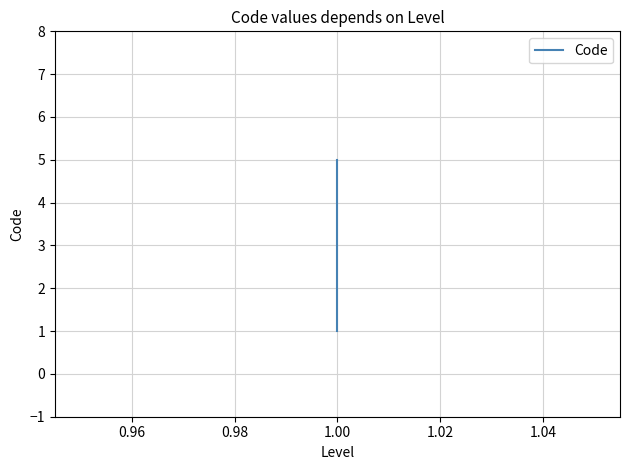

True or false: the data shows 2 at 1.00.

False